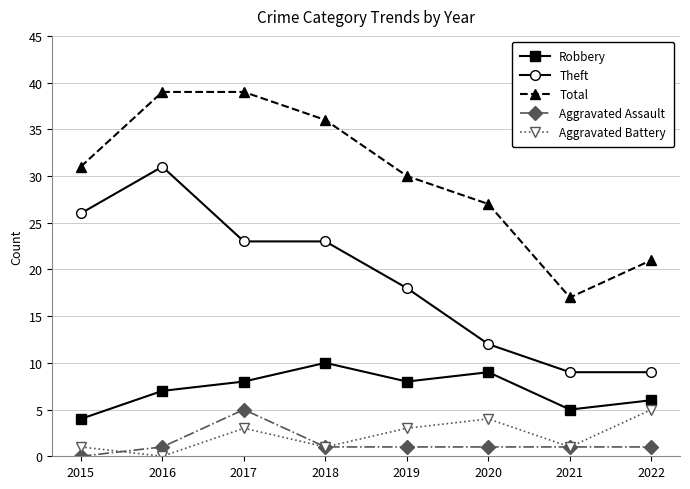

The Total series shows 39 at 2017. True or false?

True